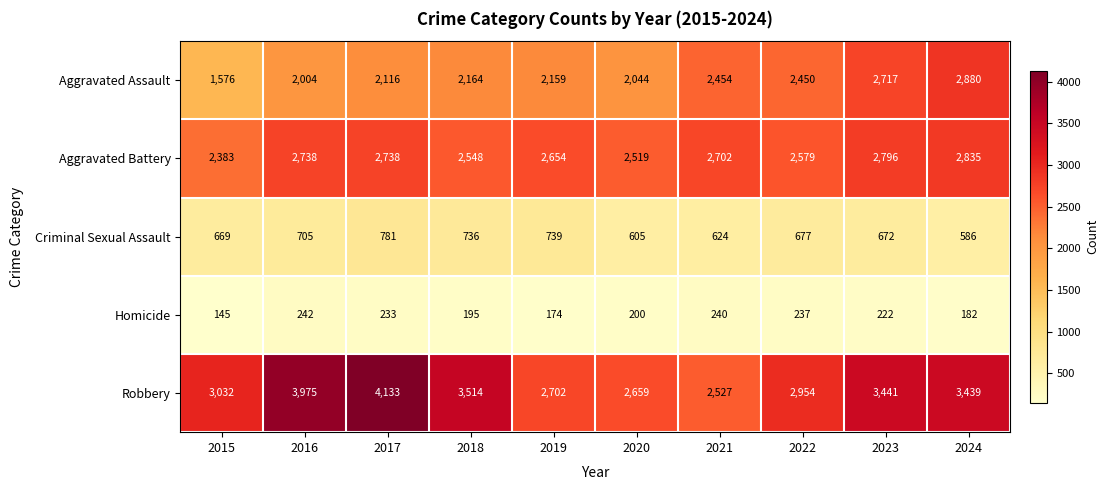

List the series in order of their peak value, lowest first.

Homicide, Criminal Sexual Assault, Aggravated Battery, Aggravated Assault, Robbery